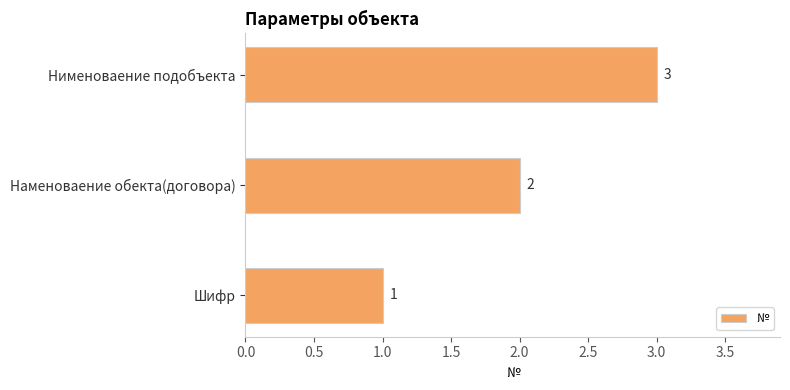

What is the change in value from Наменоваение обекта(договора) to Нименоваение подобъекта?

+1